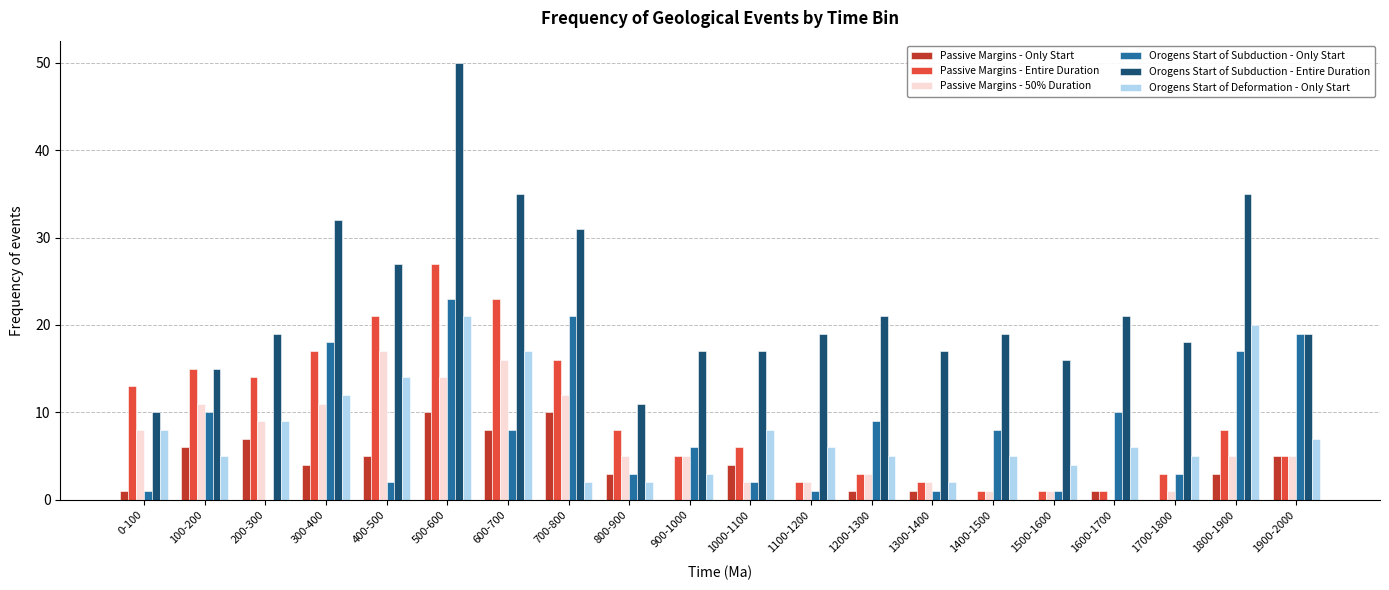

What is the greatest value displayed?

50